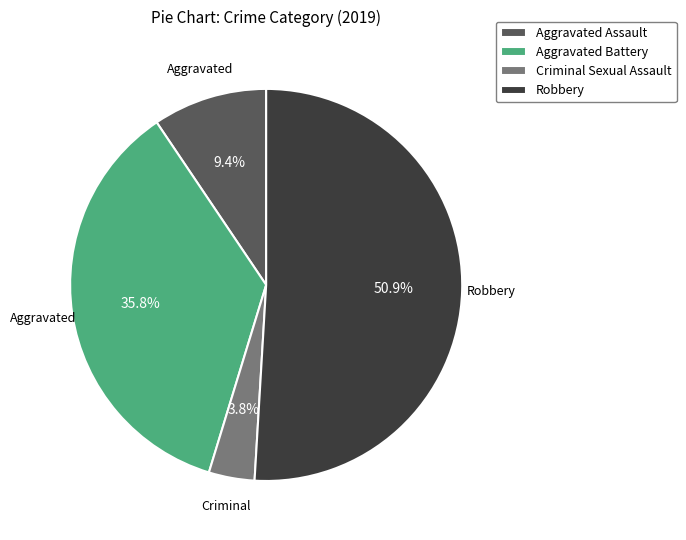

To the nearest percent, what is the average slice percentage?

25%